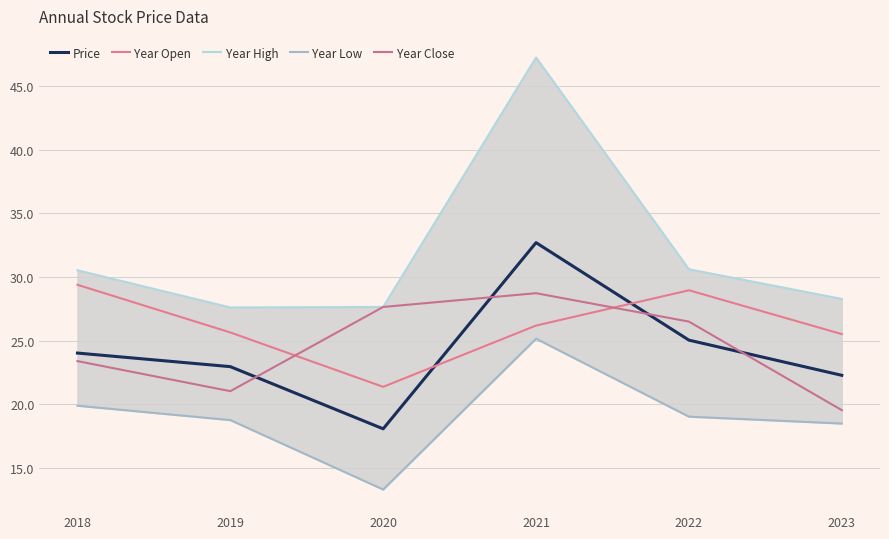

True or false: Price and Year Low intersect in this chart.

False